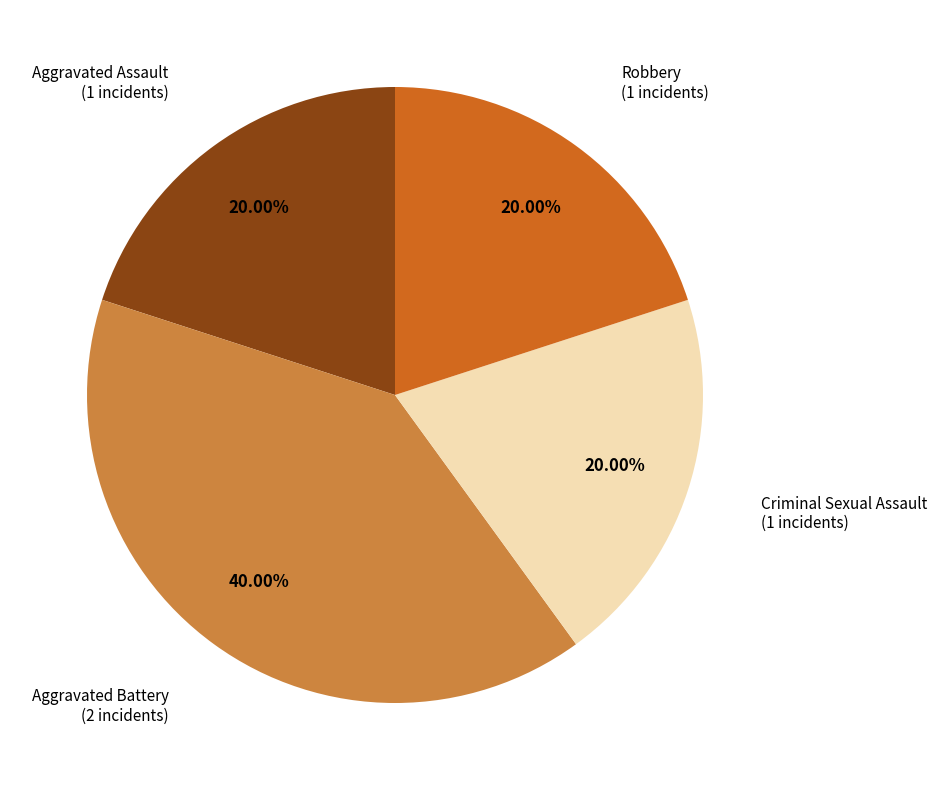

Does any single category account for the majority?

No